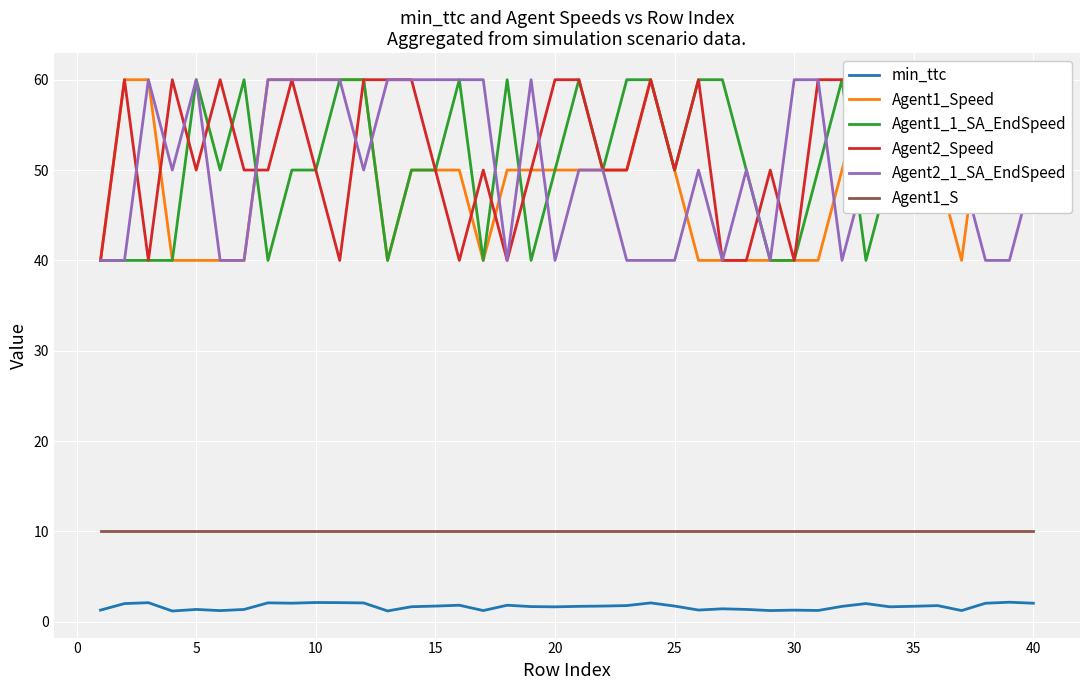

True or false: Agent1_S and min_ttc intersect in this chart.

False